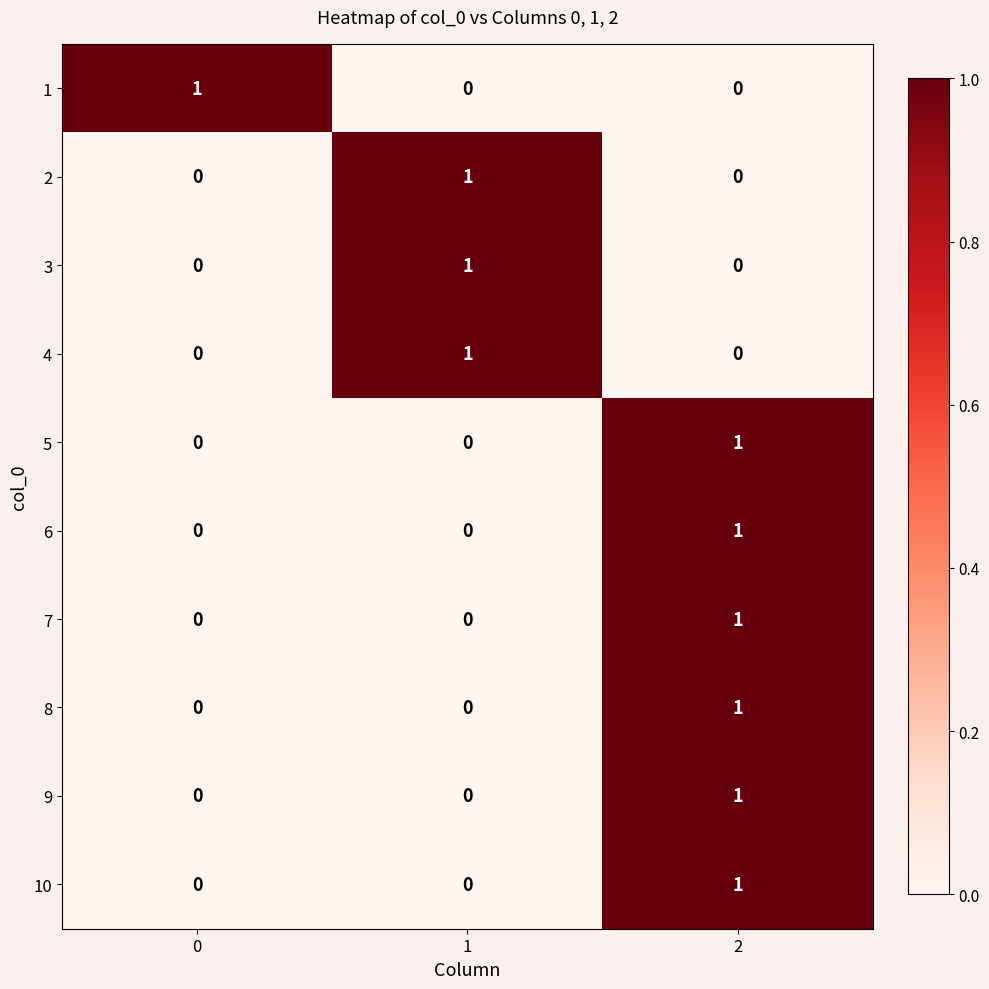

The value of 8 at 1 is 0. True or false?

True